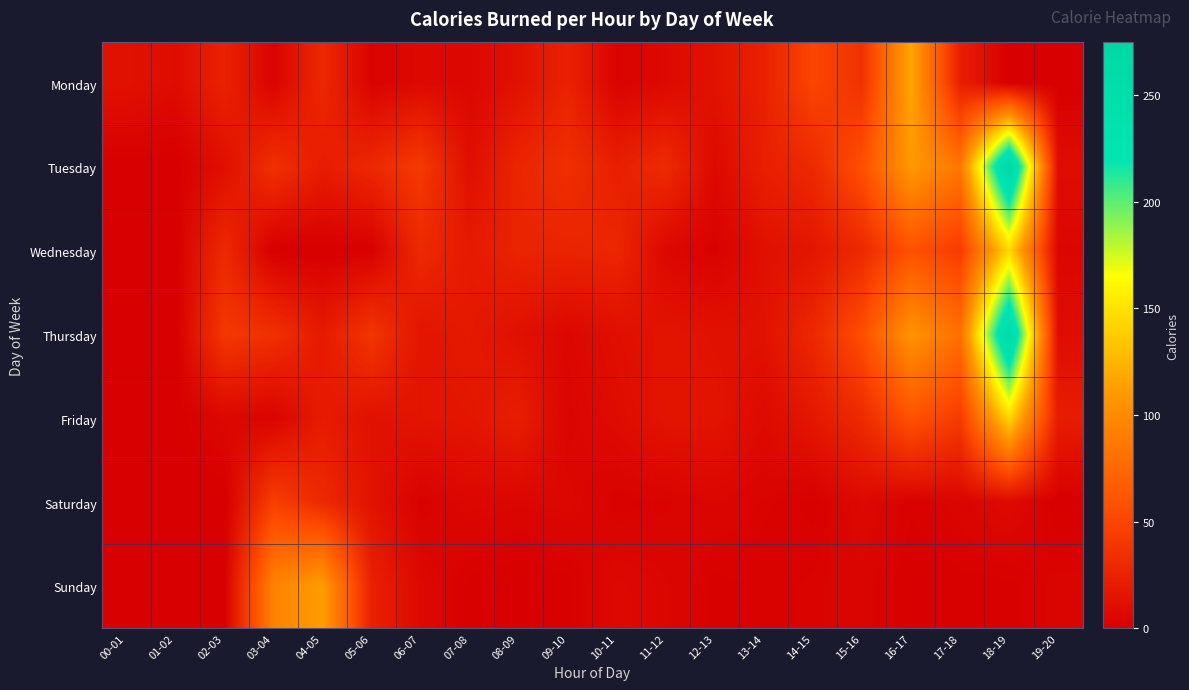

Reading left to right, extract all data points from this chart.

Monday: 00-01=13	01-02=9	02-03=25	03-04=3	04-05=29	05-06=3	06-07=7	07-08=6	08-09=13	09-10=25	10-11=3	11-12=7	12-13=14	13-14=24	14-15=50	15-16=36	16-17=118	17-18=23	18-19=0	19-20=0
Tuesday: 00-01=0	01-02=0	02-03=11	03-04=35	04-05=21	05-06=29	06-07=42	07-08=11	08-09=27	09-10=34	10-11=23	11-12=31	12-13=7	13-14=23	14-15=30	15-16=57	16-17=110	17-18=85	18-19=275	19-20=10
Wednesday: 00-01=0	01-02=0	02-03=30	03-04=0	04-05=0	05-06=1	06-07=30	07-08=19	08-09=26	09-10=26	10-11=28	11-12=6	12-13=2	13-14=12	14-15=16	15-16=30	16-17=59	17-18=43	18-19=144	19-20=5
Thursday: 00-01=0	01-02=0	02-03=40	03-04=35	04-05=19	05-06=39	06-07=15	07-08=18	08-09=12	09-10=6	10-11=11	11-12=15	12-13=13	13-14=13	14-15=29	15-16=56	16-17=107	17-18=80	18-19=266	19-20=10
Friday: 00-01=0	01-02=0	02-03=6	03-04=3	04-05=20	05-06=13	06-07=15	07-08=16	08-09=22	09-10=4	10-11=9	11-12=15	12-13=15	13-14=8	14-15=17	15-16=31	16-17=59	17-18=43	18-19=144	19-20=21
Saturday: 00-01=0	01-02=0	02-03=0	03-04=45	04-05=30	05-06=14	06-07=2	07-08=6	08-09=5	09-10=6	10-11=2	11-12=3	12-13=5	13-14=3	14-15=1	15-16=7	16-17=2	17-18=4	18-19=8	19-20=0
Sunday: 00-01=0	01-02=0	02-03=0	03-04=94	04-05=113	05-06=24	06-07=7	07-08=1	08-09=0	09-10=1	10-11=7	11-12=5	12-13=1	13-14=2	14-15=3	15-16=4	16-17=0	17-18=1	18-19=1	19-20=4